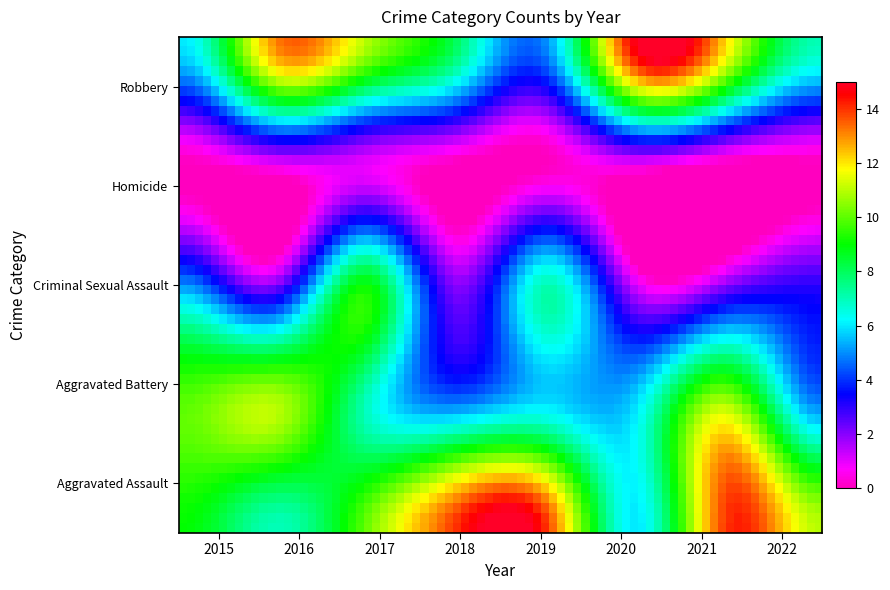

At which category is the sum across all series the highest?

2021